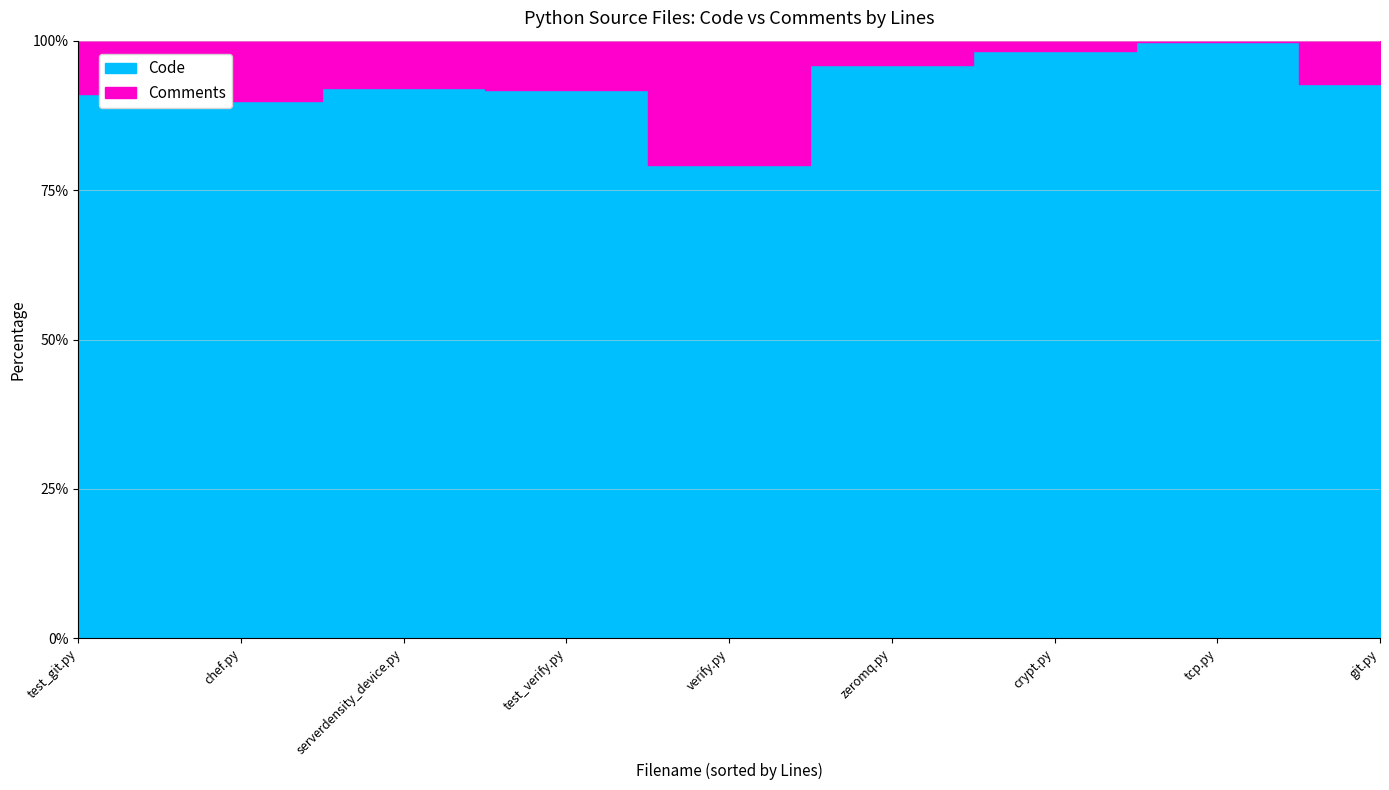

Is it true that Comments equals 37 at test_verify.py?

False